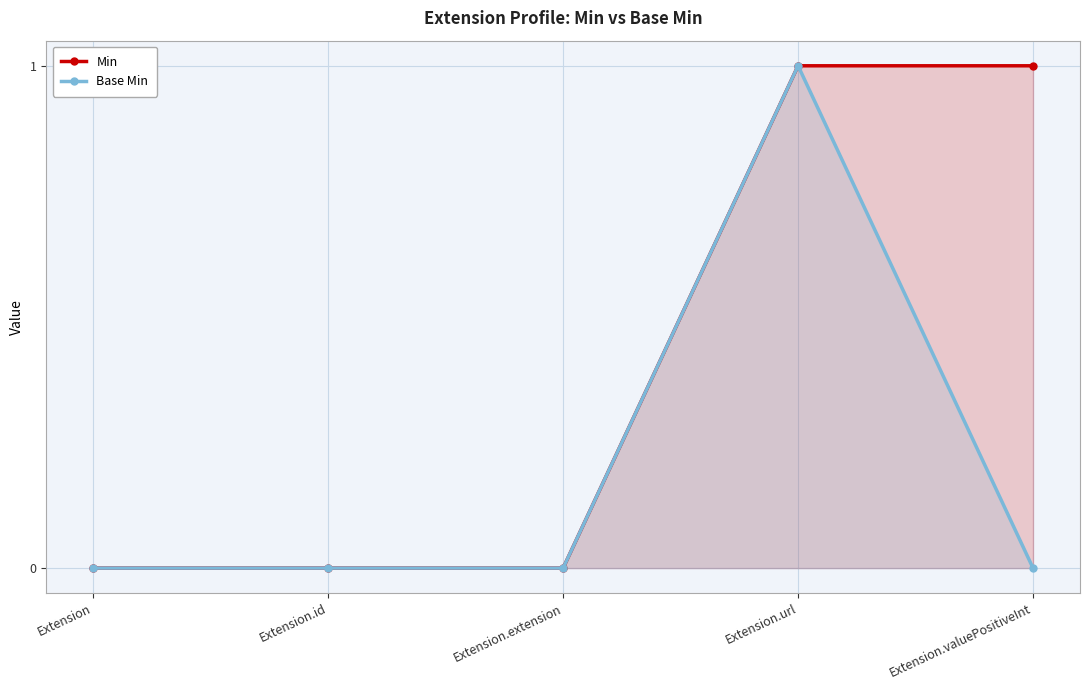

List the series in order of their peak value, lowest first.

Min, Base Min